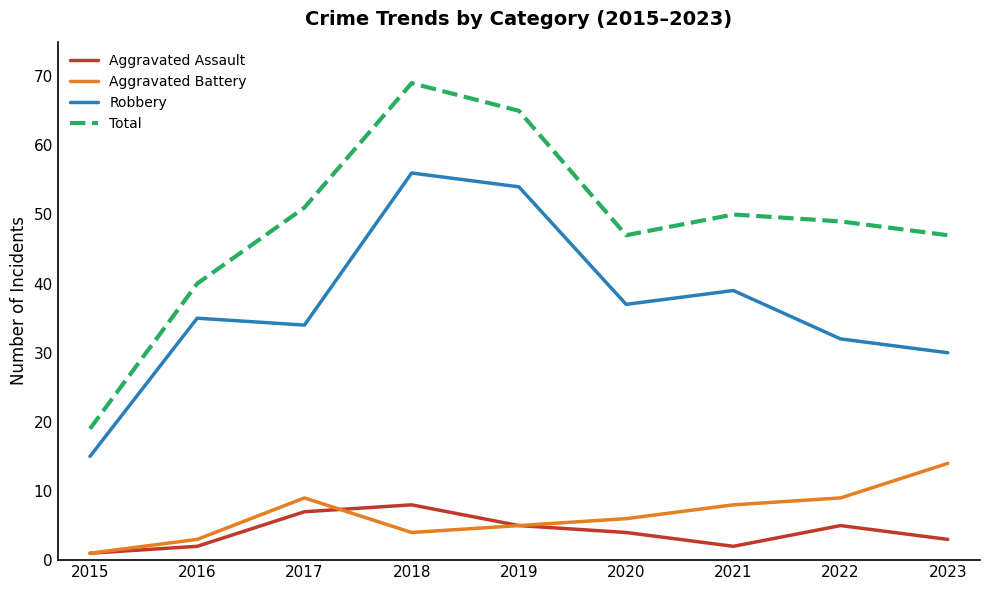

At how many categories does at least one series exceed 32?

8